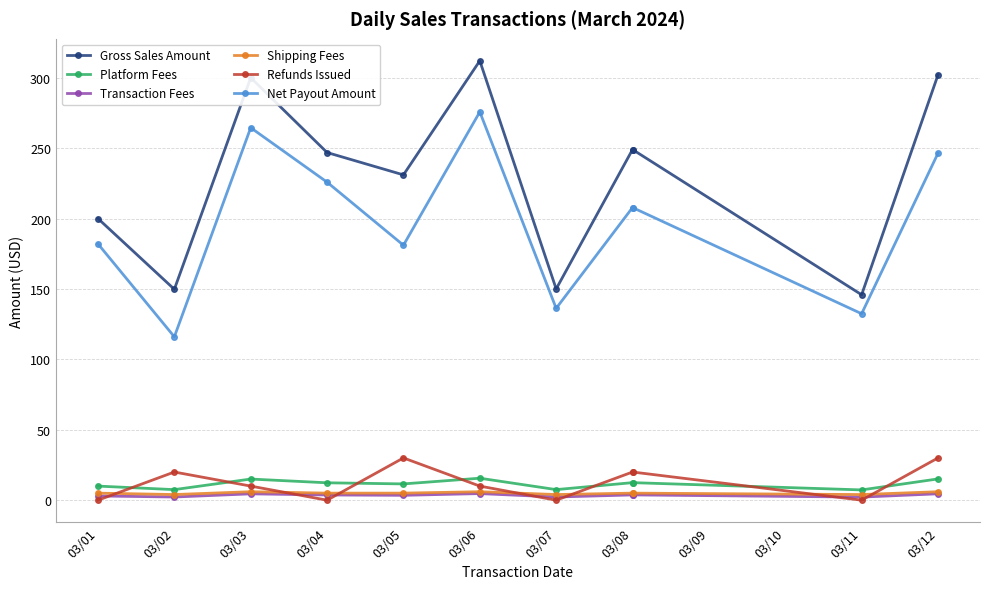

How many categories are shown in the chart?

11